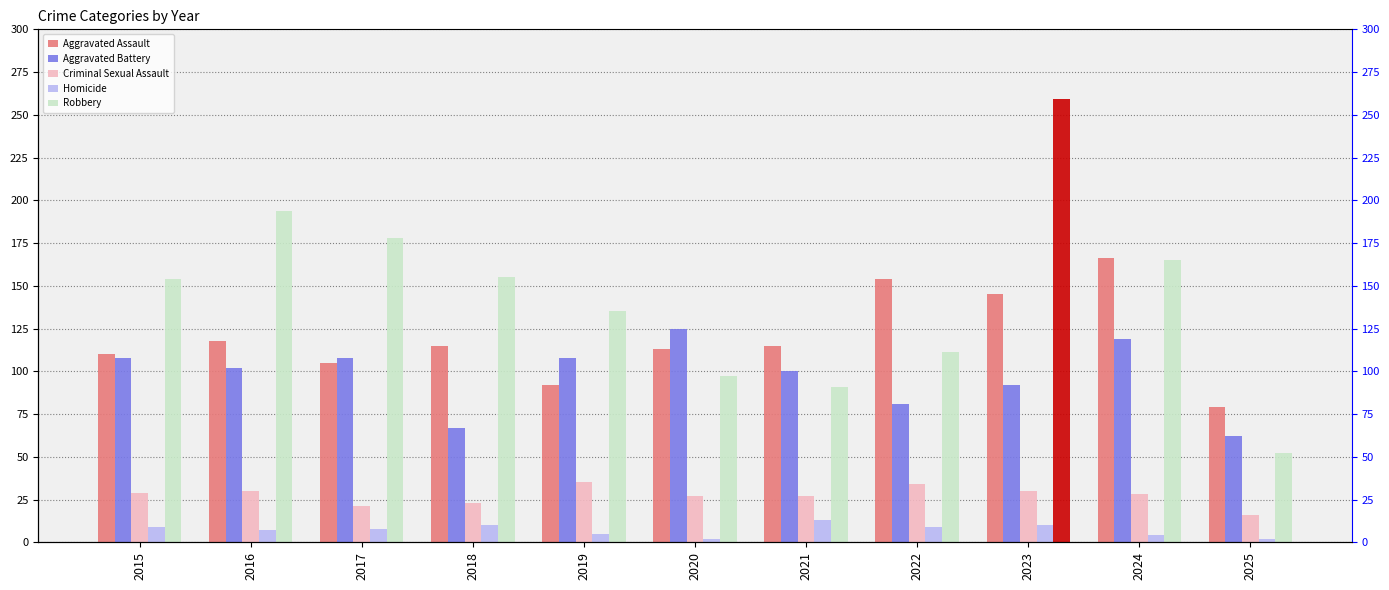

Rank the series by their maximum value, from highest to lowest.

Robbery, Aggravated Assault, Aggravated Battery, Criminal Sexual Assault, Homicide